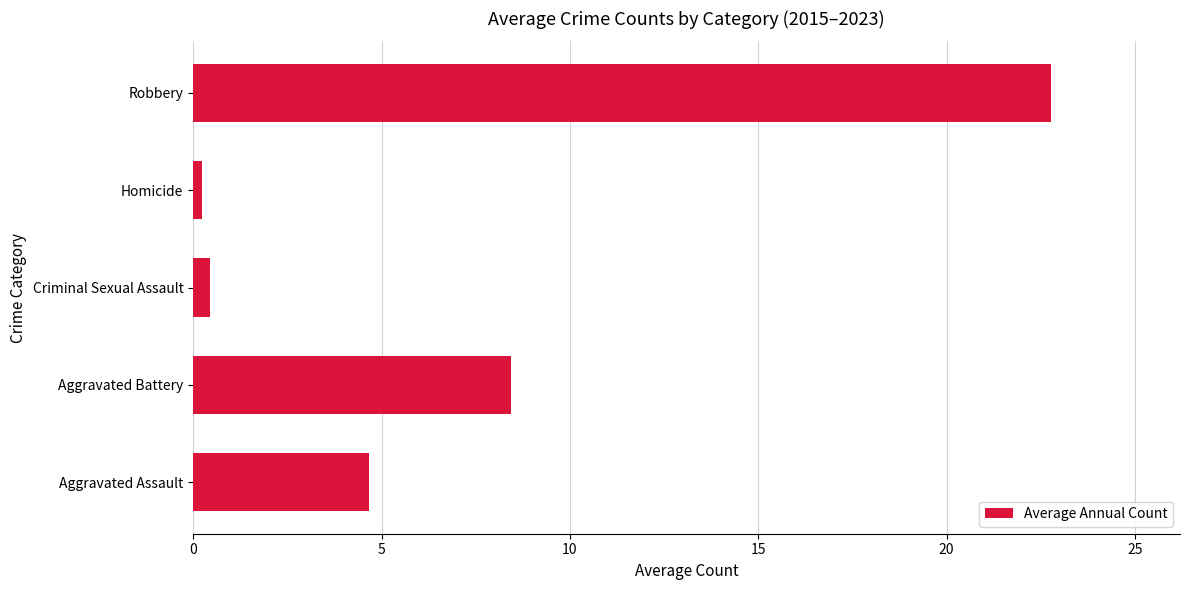

The value at Robbery is 11.7. True or false?

False